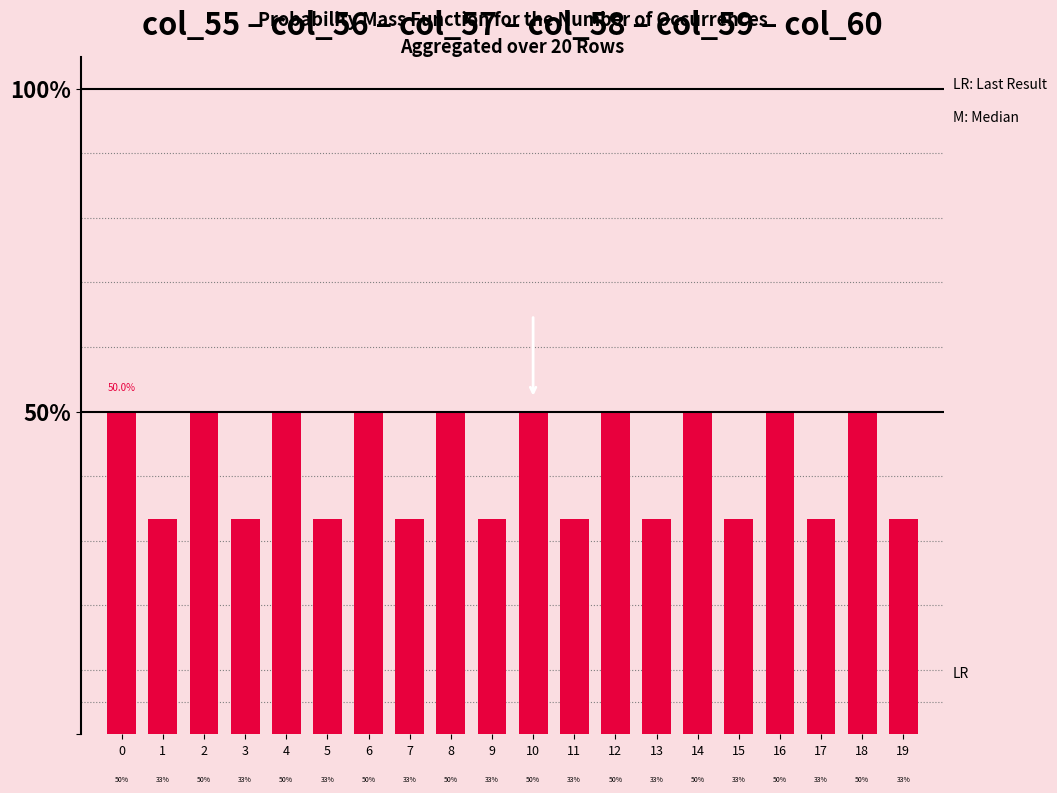

What is the difference between the maximum and minimum values?

0.2